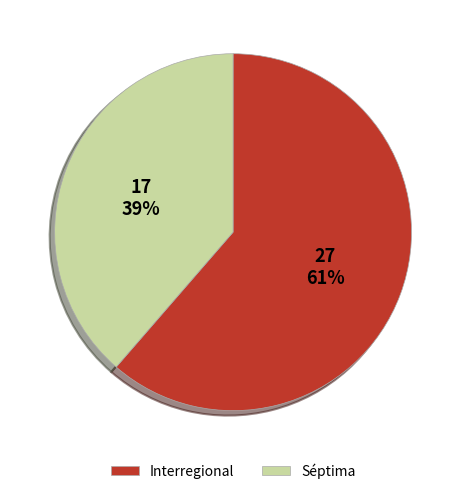

Rank the categories by value from lowest to highest.

Séptima, Interregional